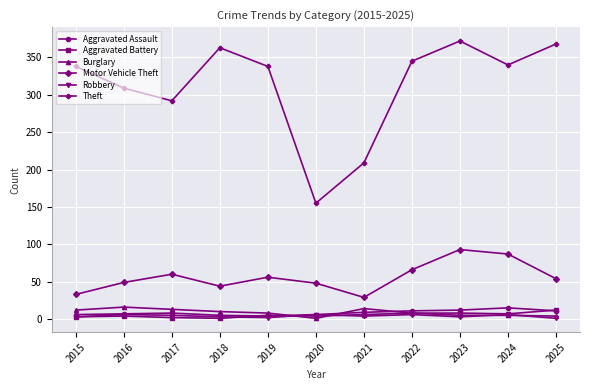

True or false: Theft and Burglary intersect in this chart.

False